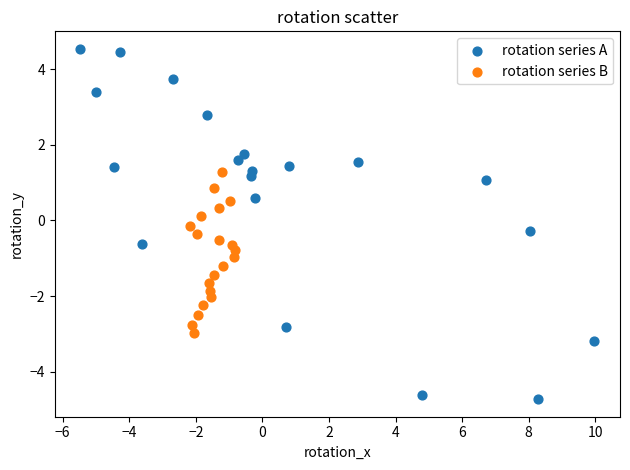

Which series reaches the maximum Y coordinate?

rotation series A